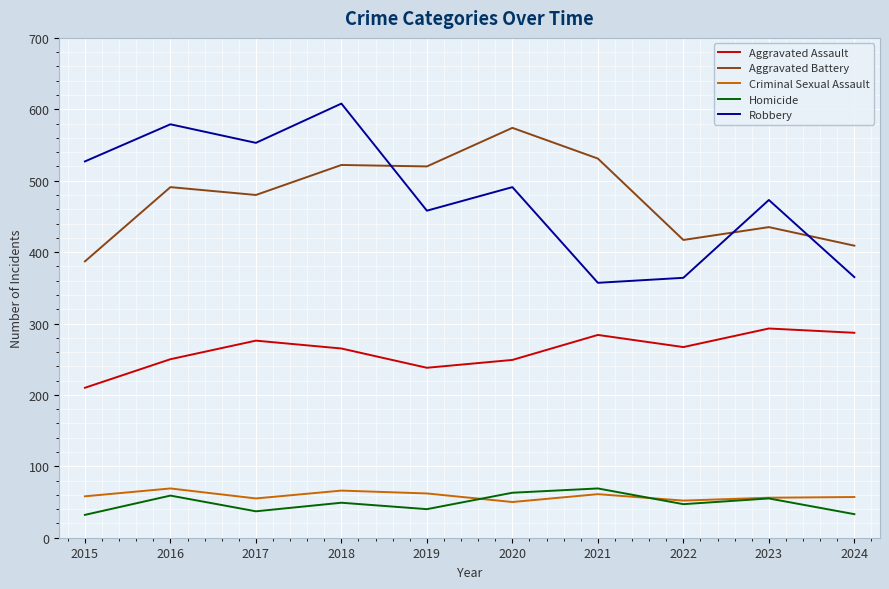

True or false: Robbery and Homicide cross at least once.

False